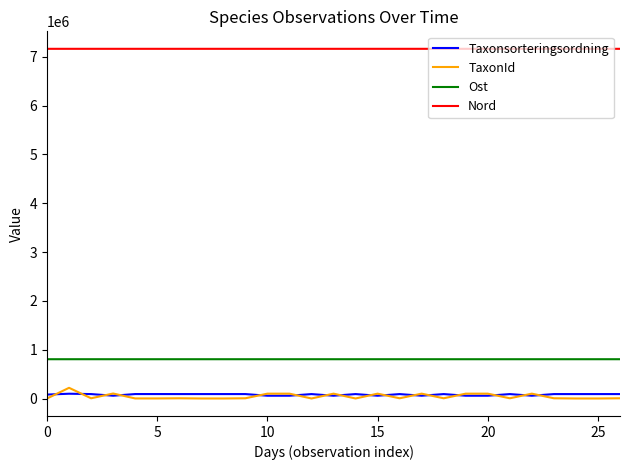

True or false: TaxonId and Ost cross at least once.

False